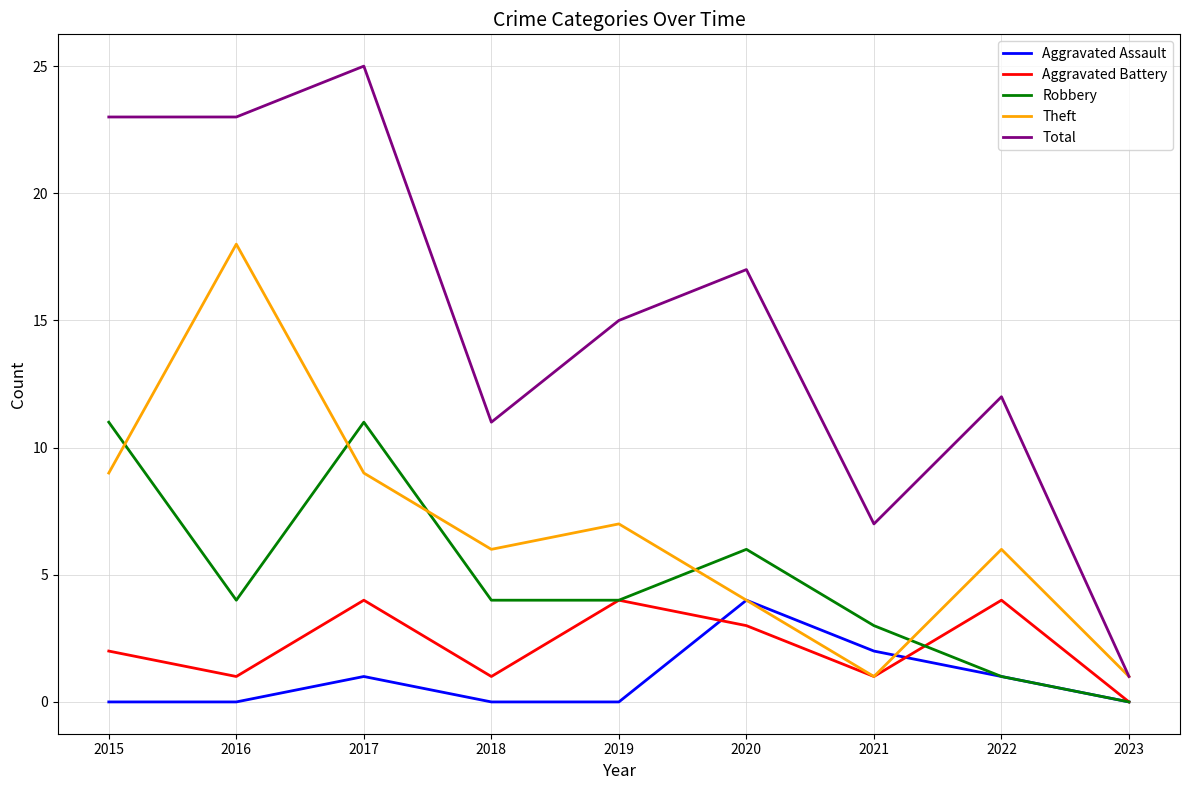

True or false: Aggravated Assault has a value of 0 at 2023.

True